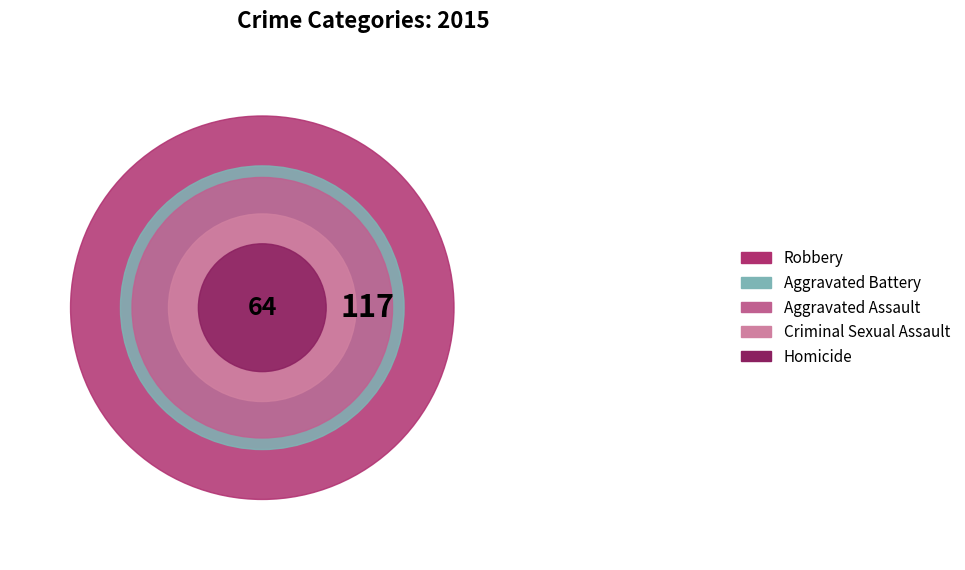

Rank the categories by value from lowest to highest.

Homicide, Criminal Sexual Assault, Aggravated Assault, Aggravated Battery, Robbery